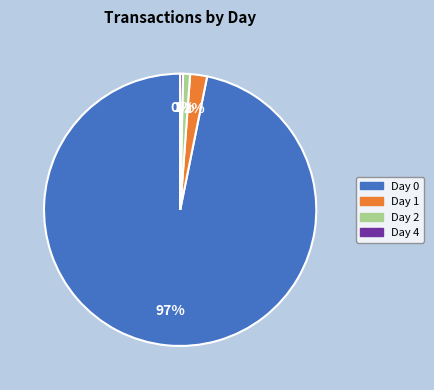

To the nearest percent, what is the combined percentage of Day 4 and Day 2?

1%